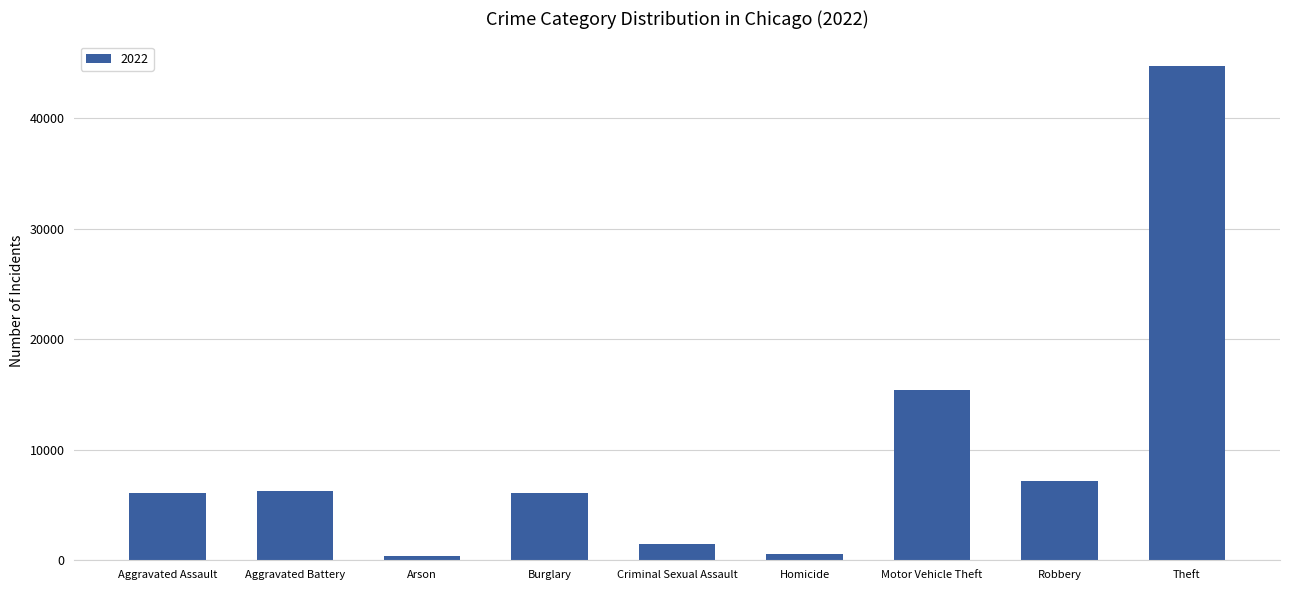

What is the sum of all values?

88060